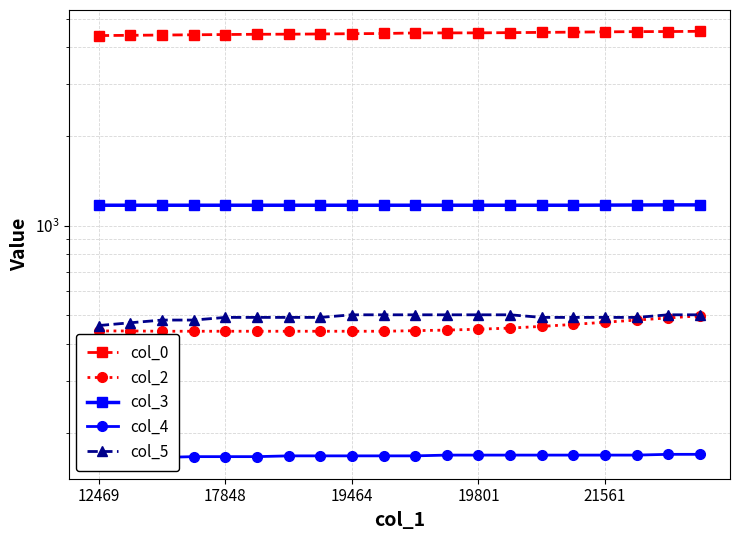

How many data points in col_3 are above 1172?

4